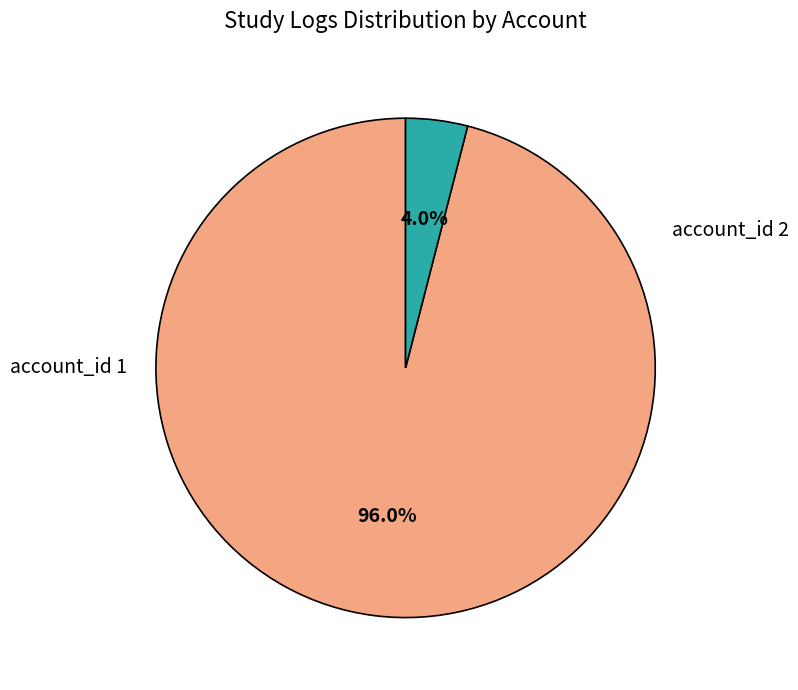

How many segments does this pie chart have?

2